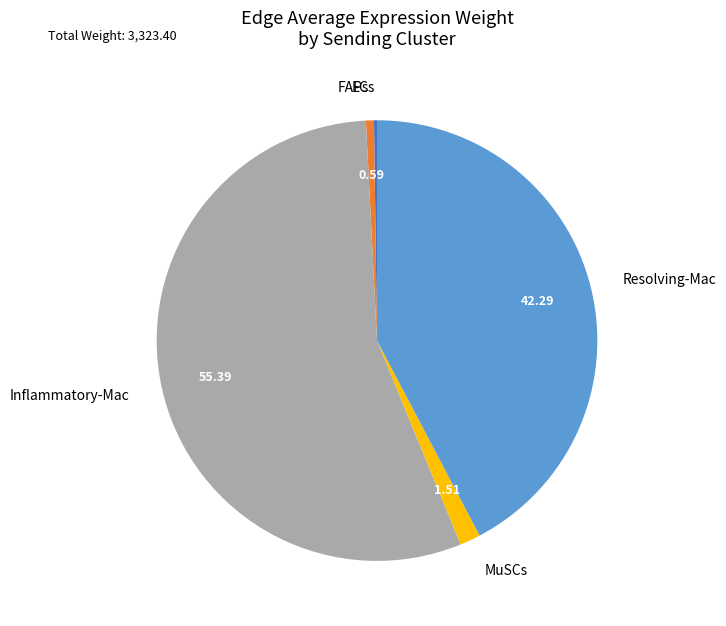

Do MuSCs and FAPs together represent more than half of the pie?

No